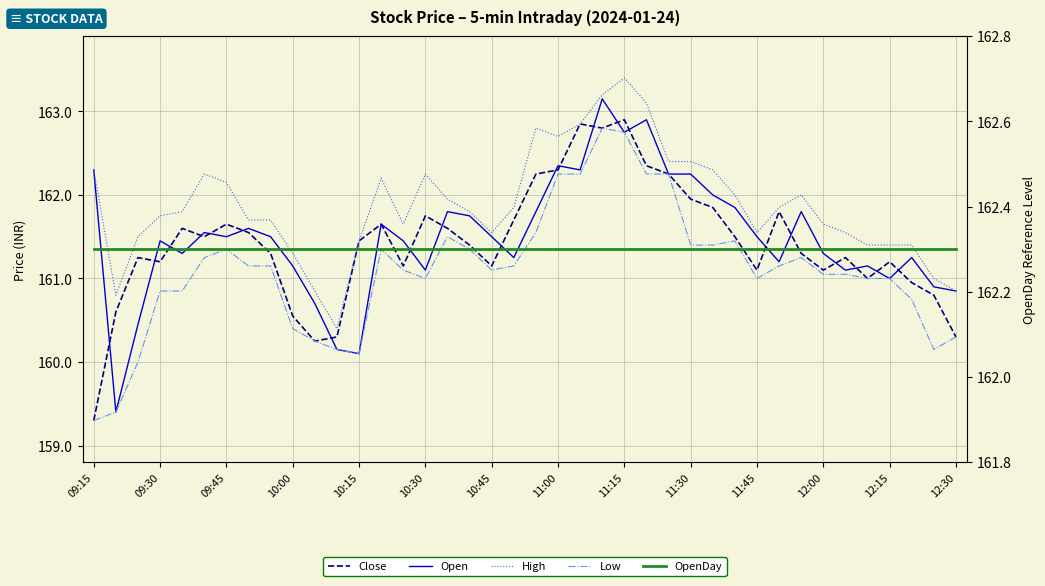

Where is Close nearest to the value 161?

35